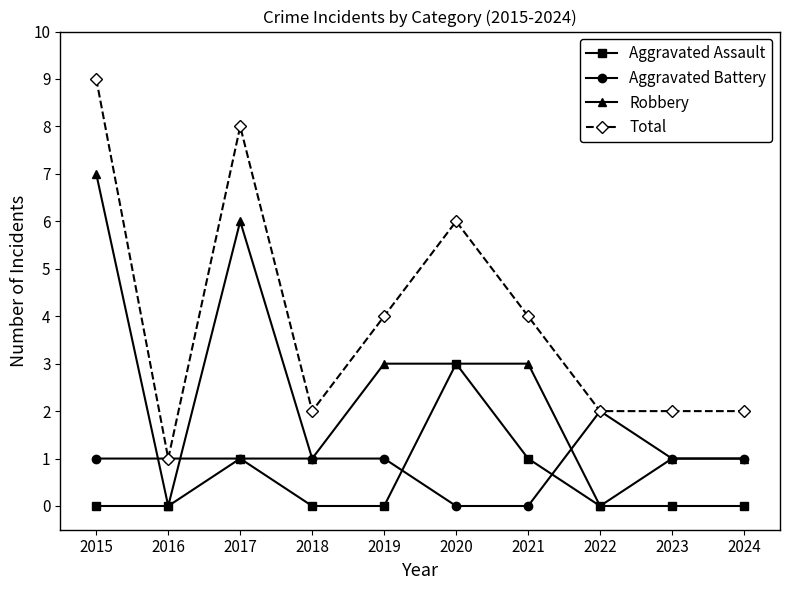

True or false: Aggravated Assault has a value of 2 at 2017.

False